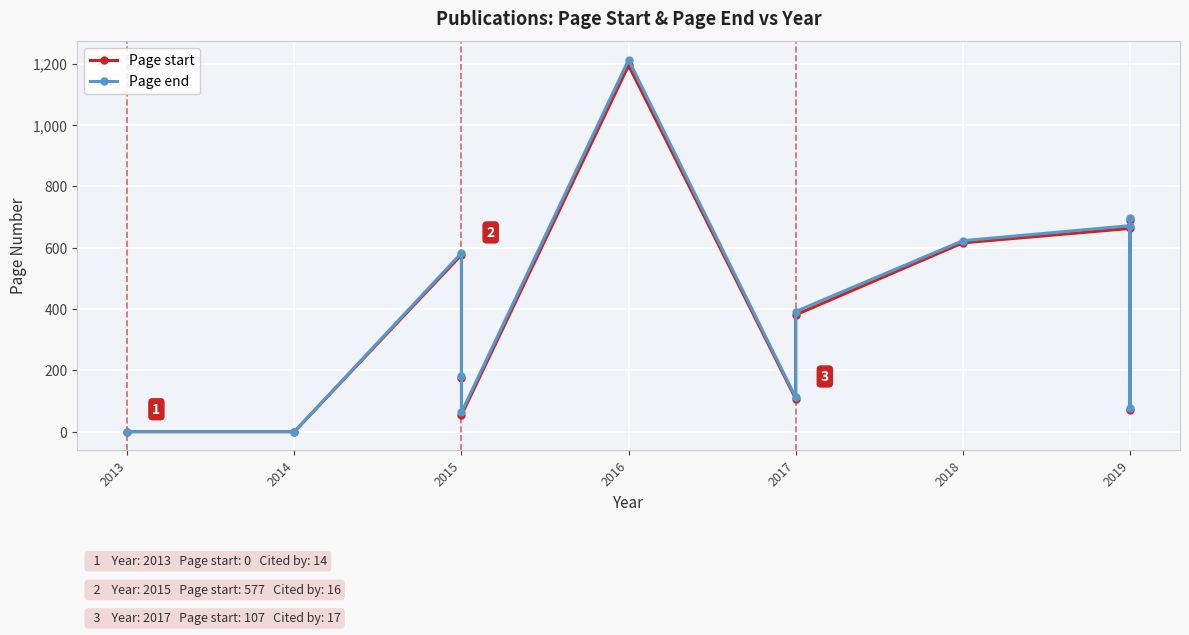

True or false: Page end and Page start cross at least once.

False